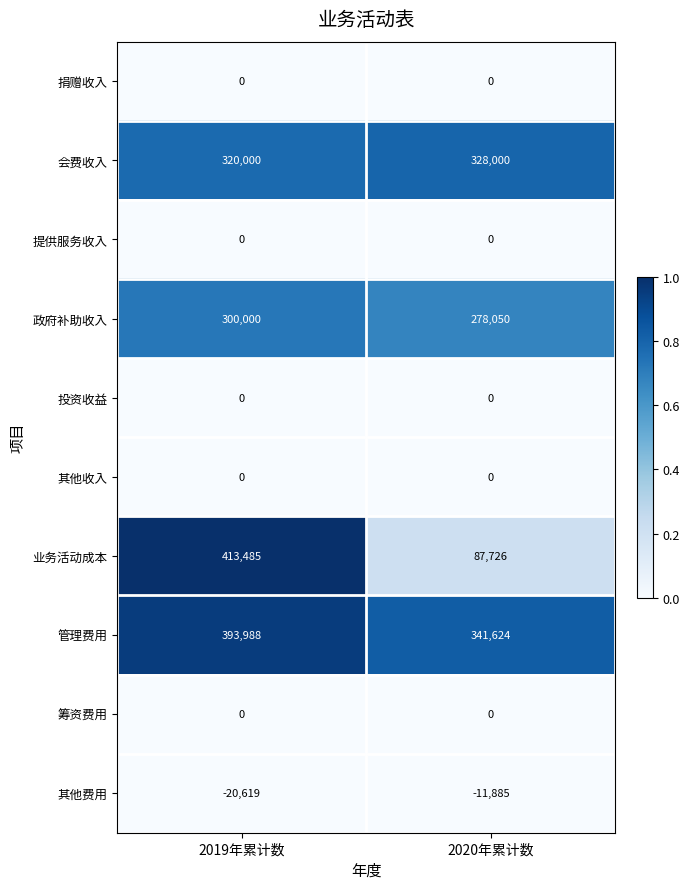

Which series has the largest total across all categories?

管理费用